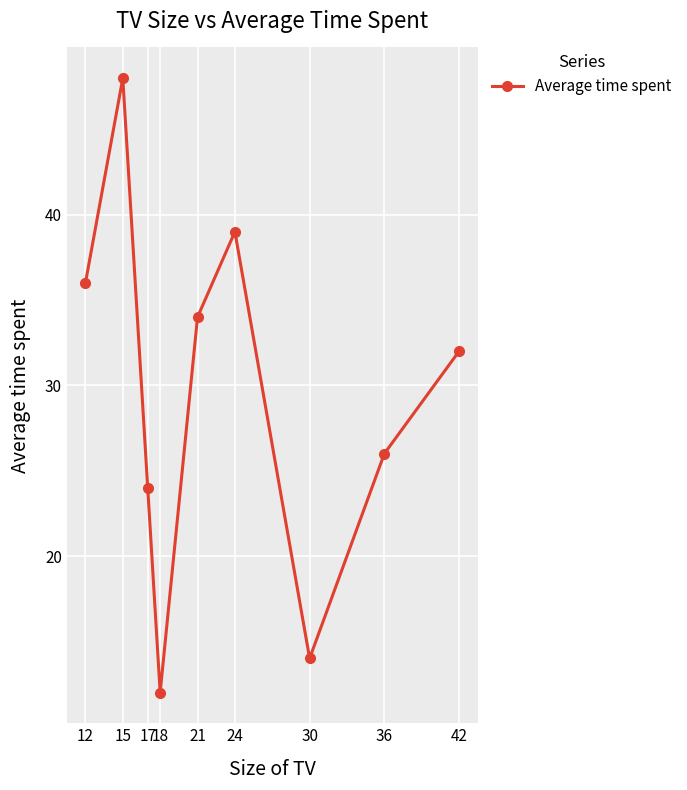

Does the chart display data point markers on the line(s)?

Yes